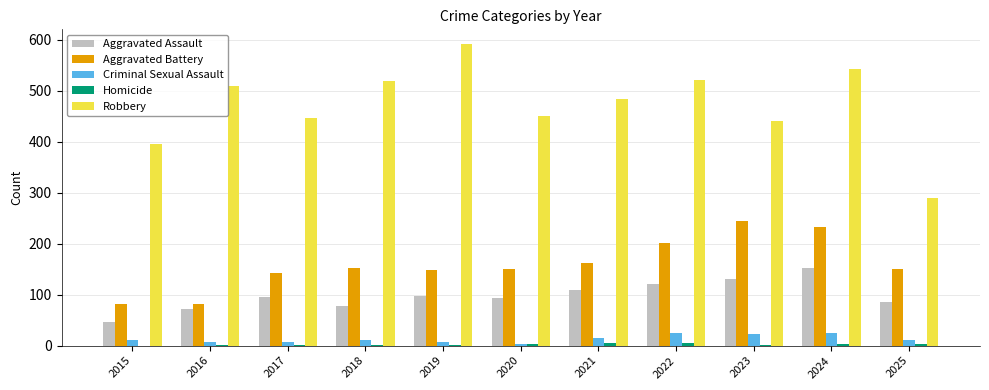

What is the difference between the Aggravated Assault values at 2019 and 2015?

52